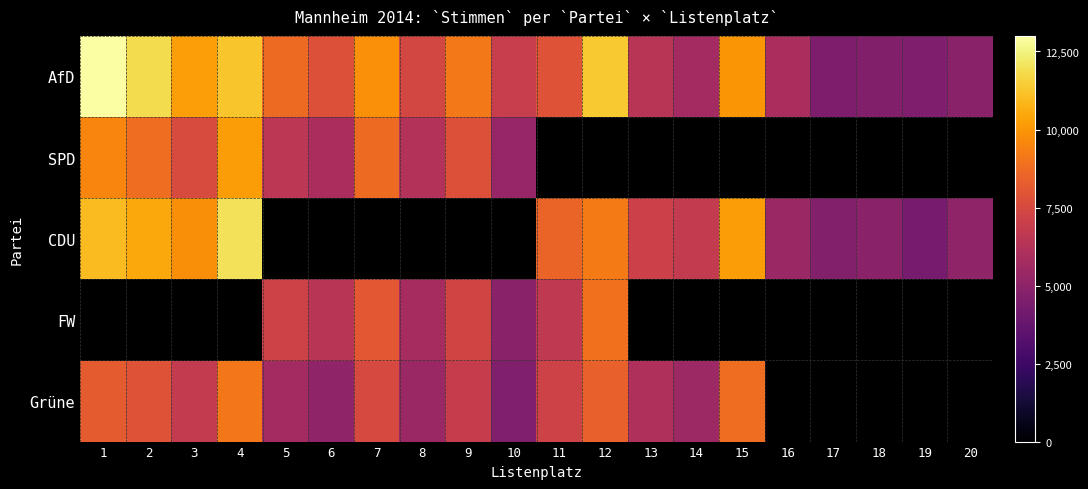

Which has a higher value, 12 or 20?

12